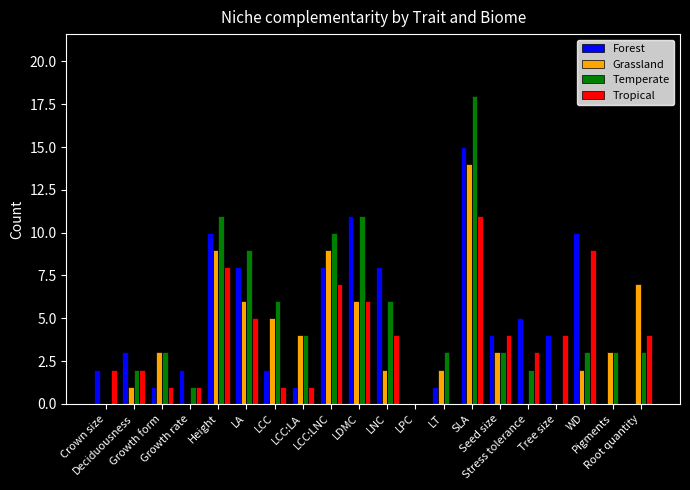

How many groups of bars are there?

20